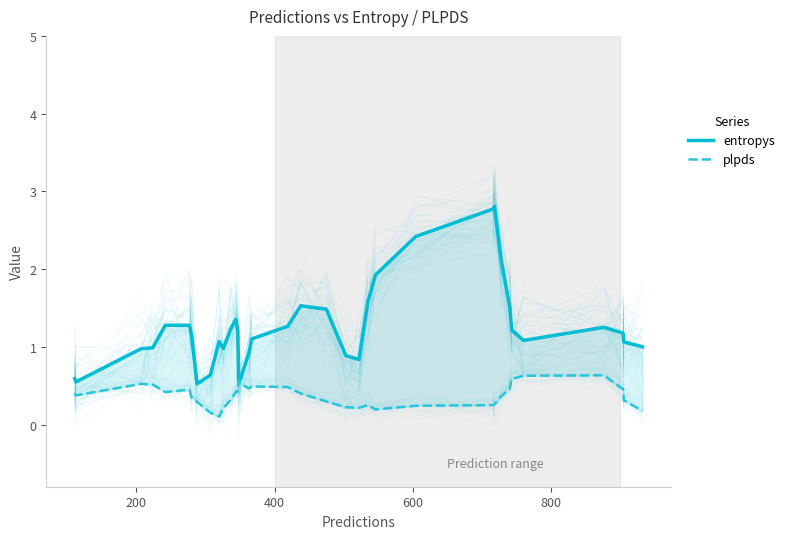

Rank the series by their maximum value, from lowest to highest.

plpds, entropys